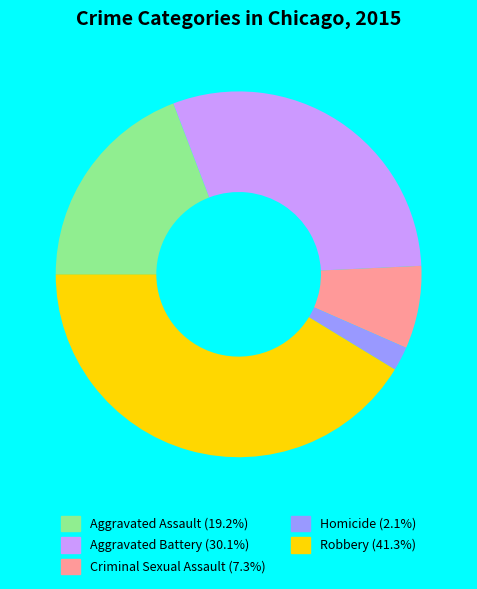

Count the number of slices in the pie.

5